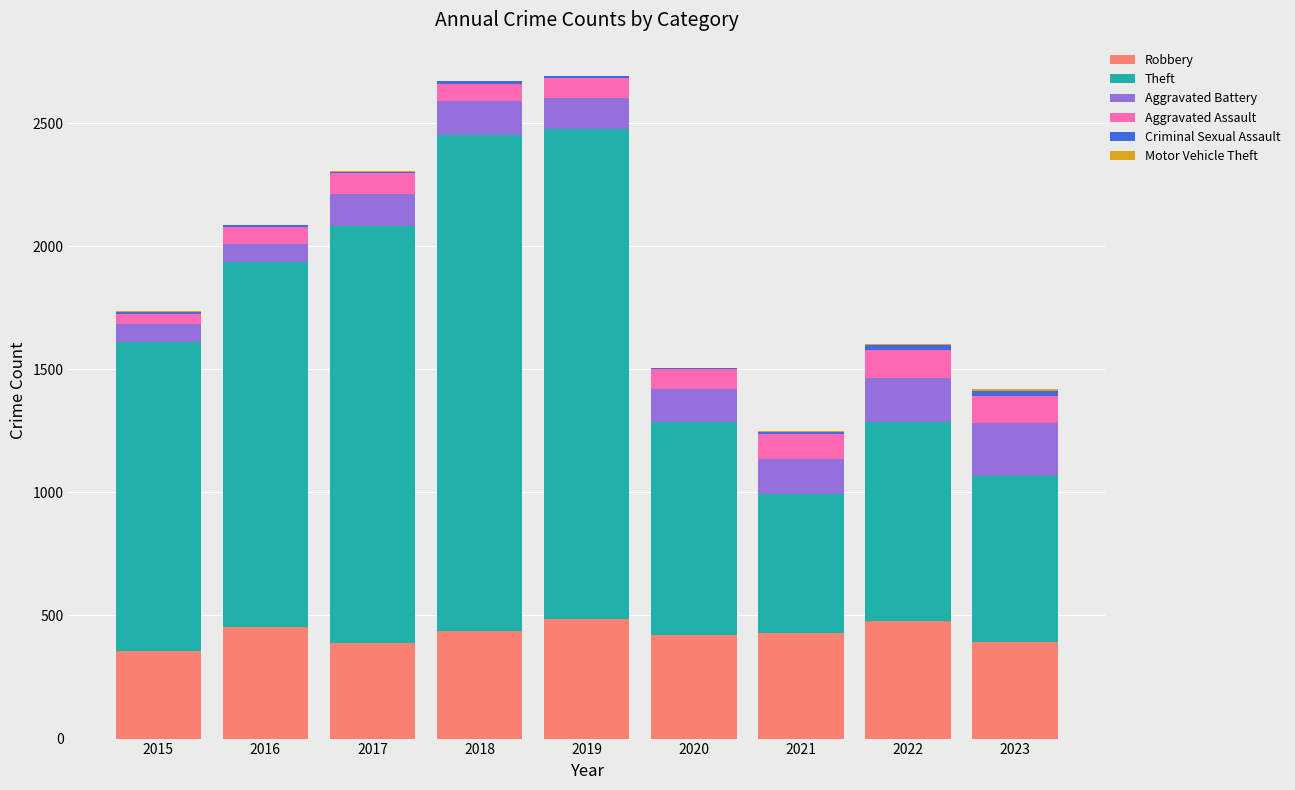

The value of Robbery at 2021 is 640. True or false?

False